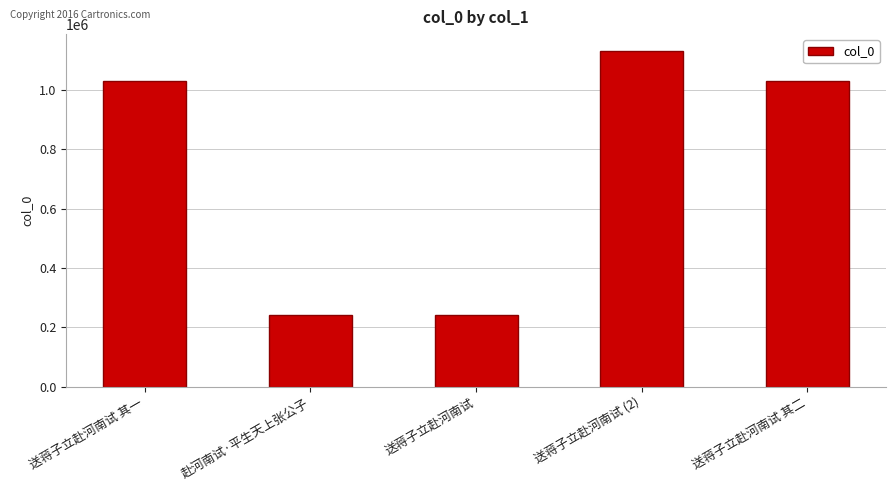

How many data points does each series have?

5